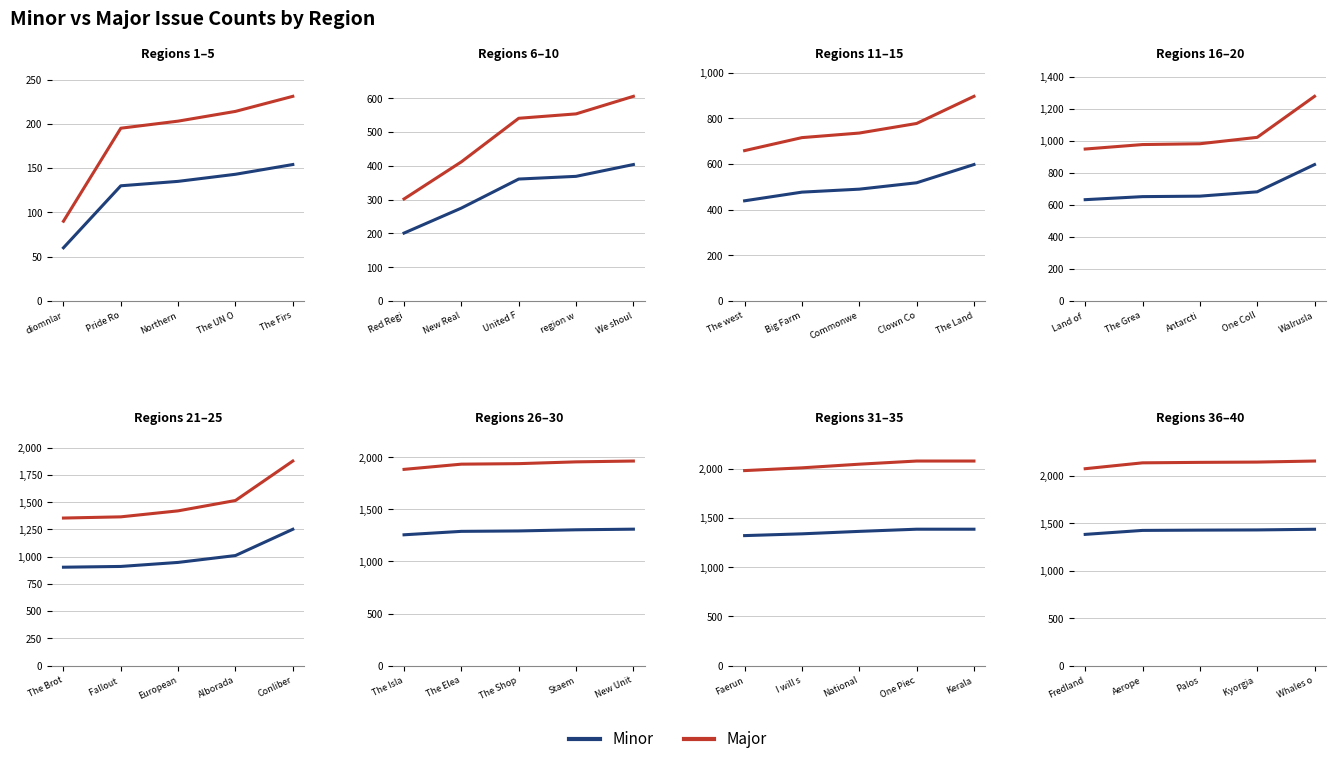

The Major series shows 797 at Fredland. True or false?

False